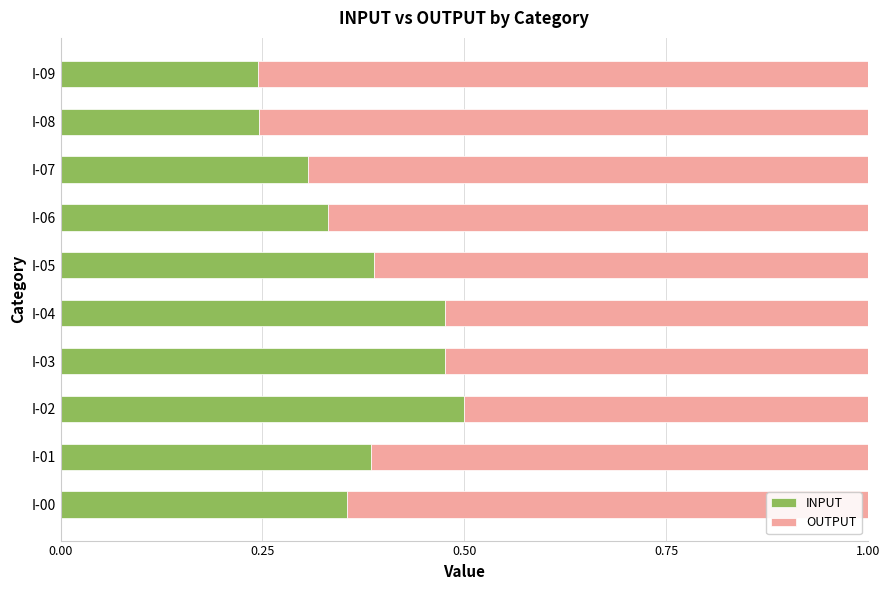

What is the total value across all series at I-05?

1.0